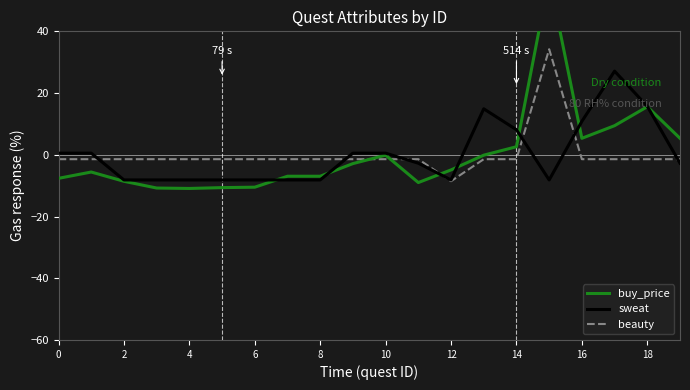

The beauty series shows -1.4 at 16. True or false?

True